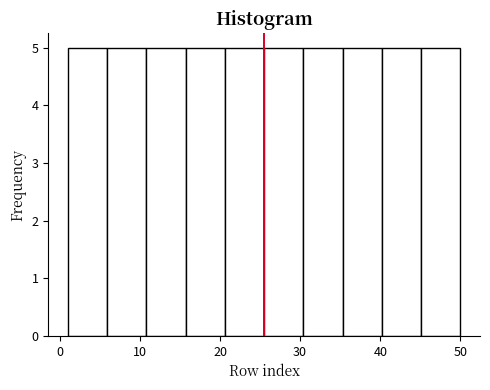

How tall is the bar that spans 25.5 to 30.4 on the x-axis? Neither the bar edges nor the heights are printed on the chart, so give them approximately, as read against the axes.

5